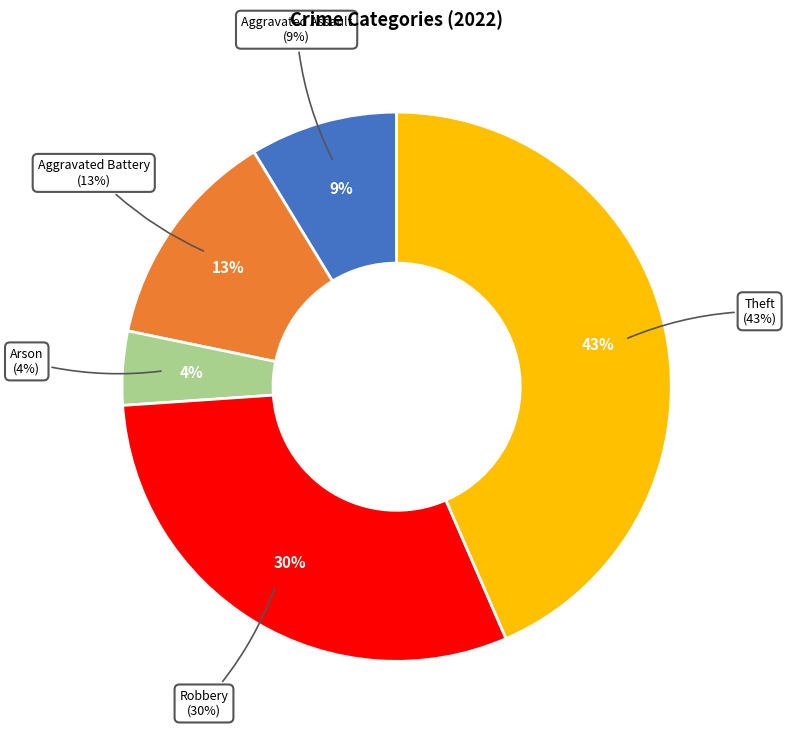

Which has a higher value, Theft or Aggravated Battery?

Theft